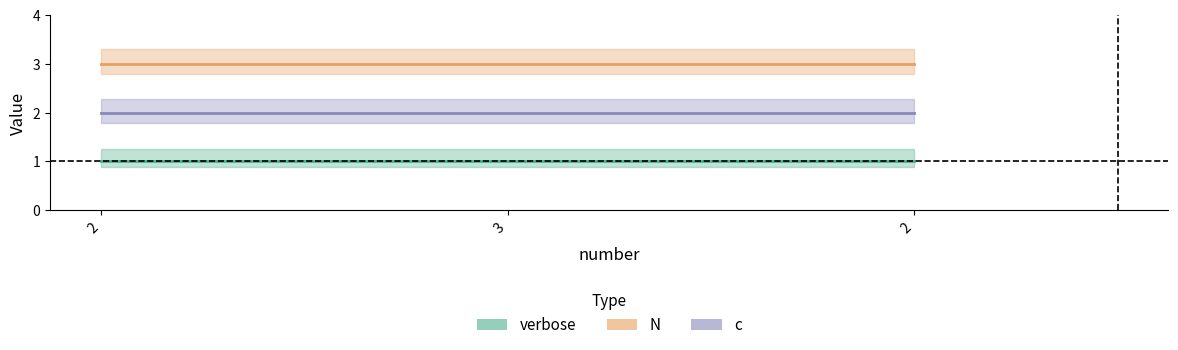

Which category has the lowest value in the verbose series?

2